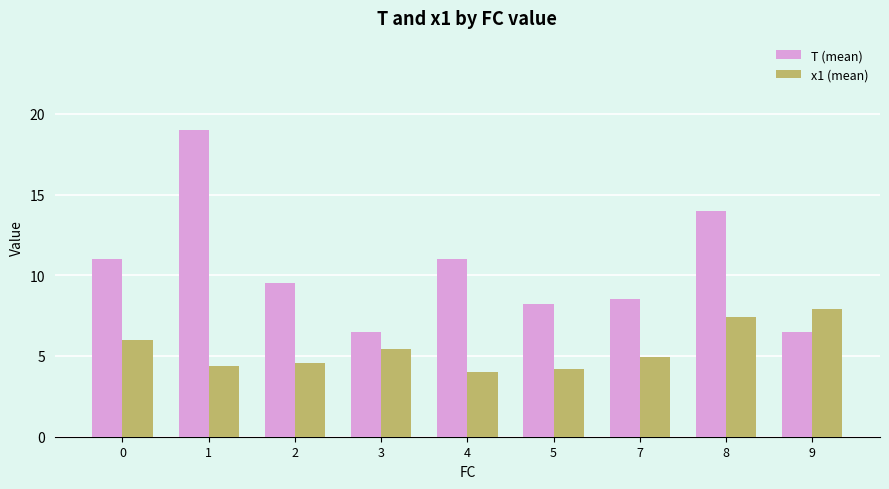

How many groups of bars are there?

9